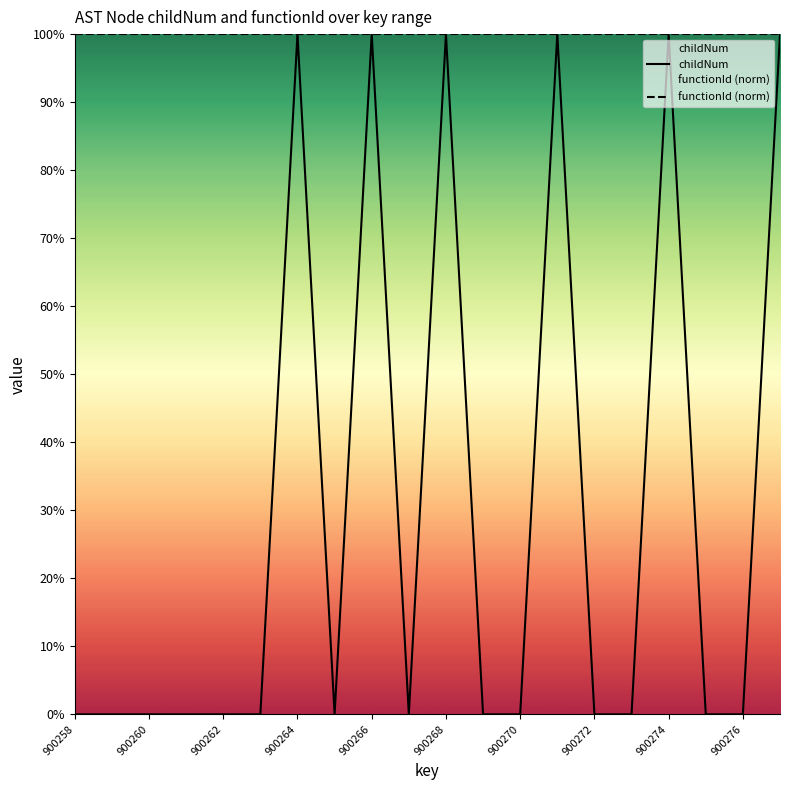

Reading right to left, what are all the values shown in this chart?

1	0	0	1	0	0	1	0	0	1	0	1	0	1	0	0	0	0	0	0